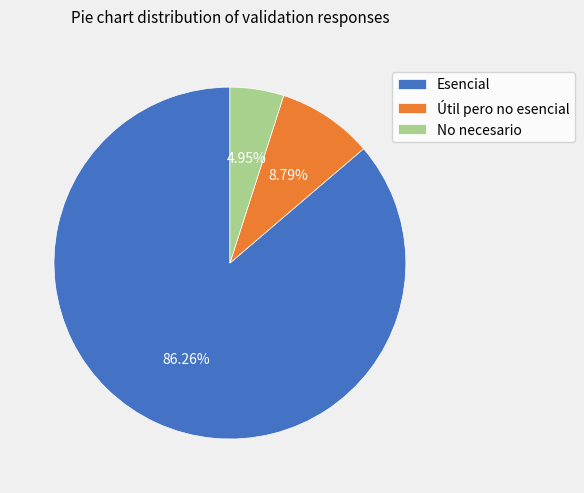

What is the smallest slice in the pie chart?

No necesario